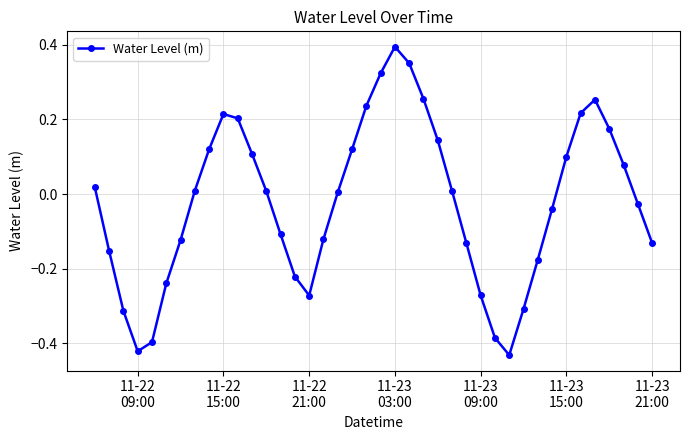

What is the difference between the maximum and minimum values?

0.8